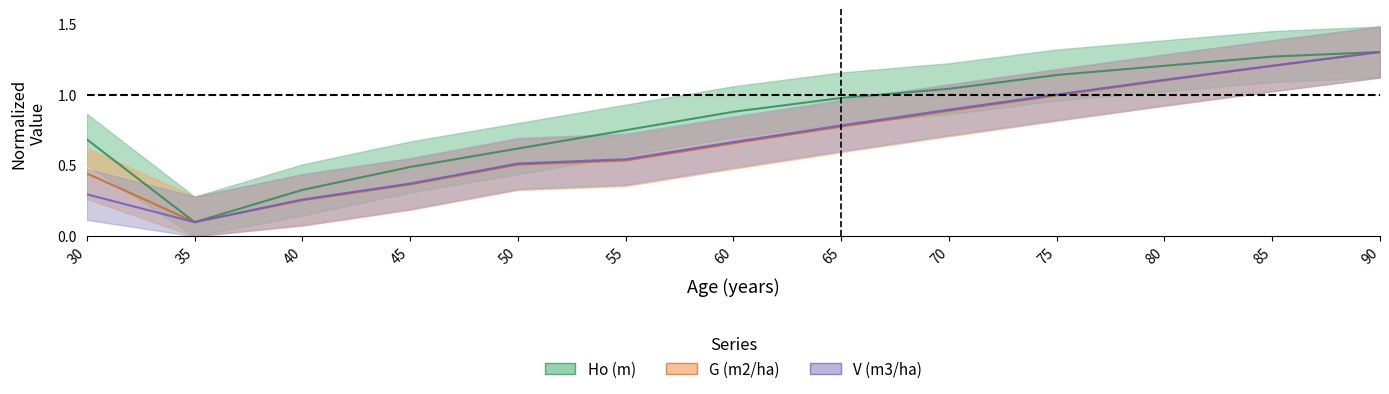

The value of V (m3/ha) at 35 is 0.1. True or false?

True